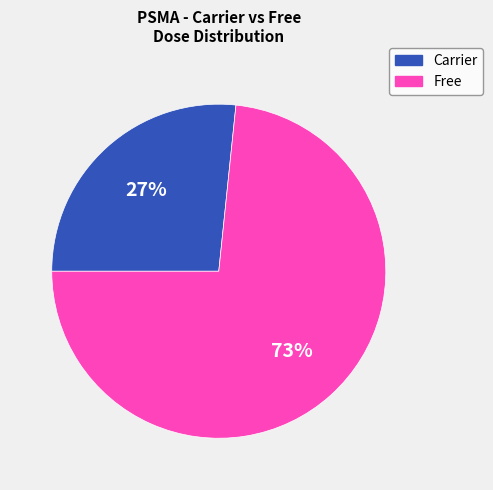

Is the sum of Free and Carrier greater than half?

Yes